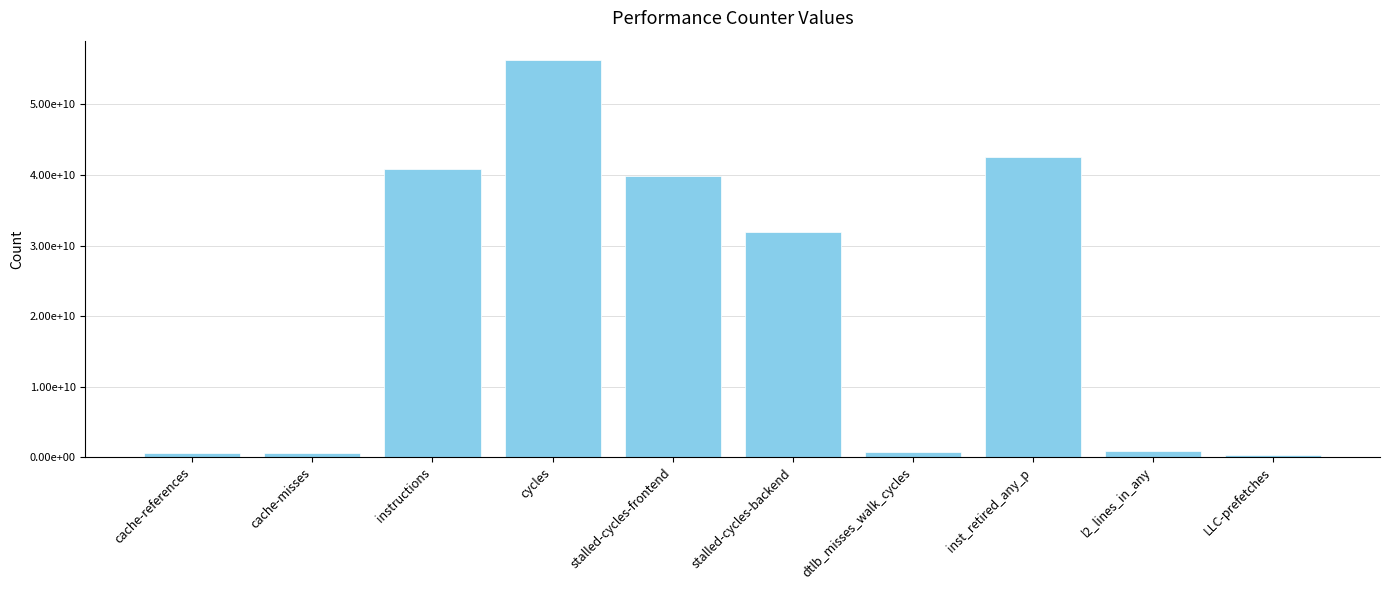

Rank the categories by value from lowest to highest.

LLC-prefetches, cache-misses, cache-references, dtlb_misses_walk_cycles, l2_lines_in_any, stalled-cycles-backend, stalled-cycles-frontend, instructions, inst_retired_any_p, cycles